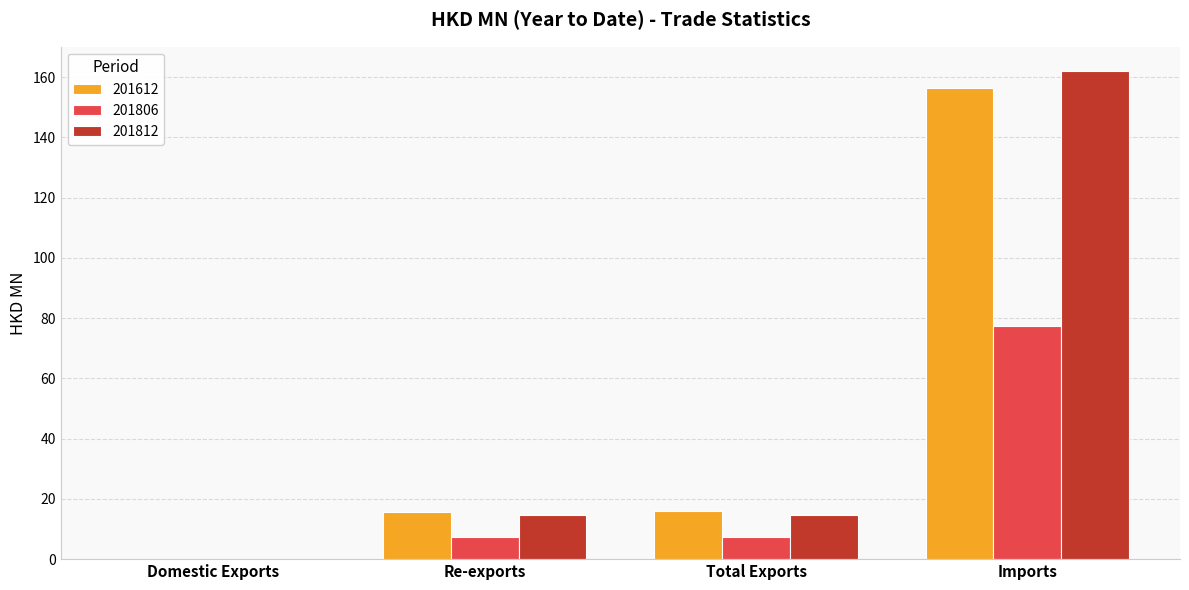

Are the bars grouped side by side (vs. stacked)?

Yes